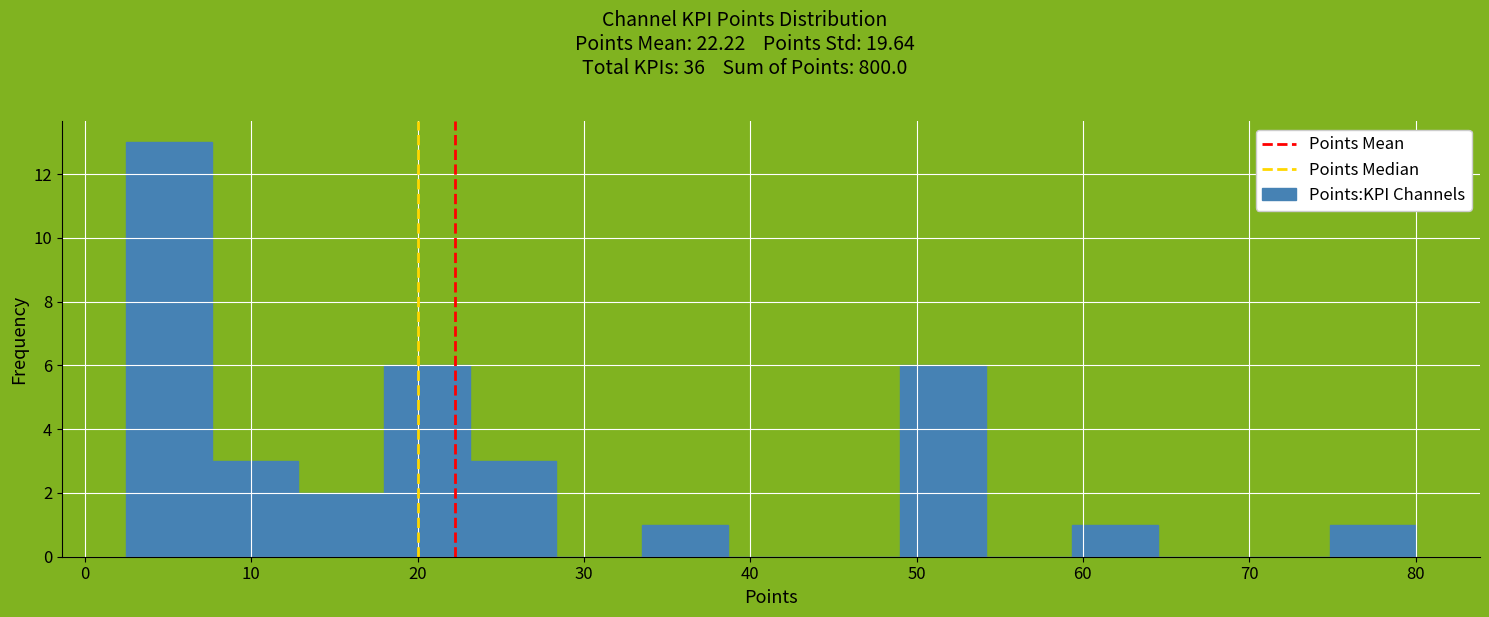

How tall is the bar that spans 23 to 28 on the x-axis? Neither the bar edges nor the heights are printed on the chart, so give them approximately, as read against the axes.

3